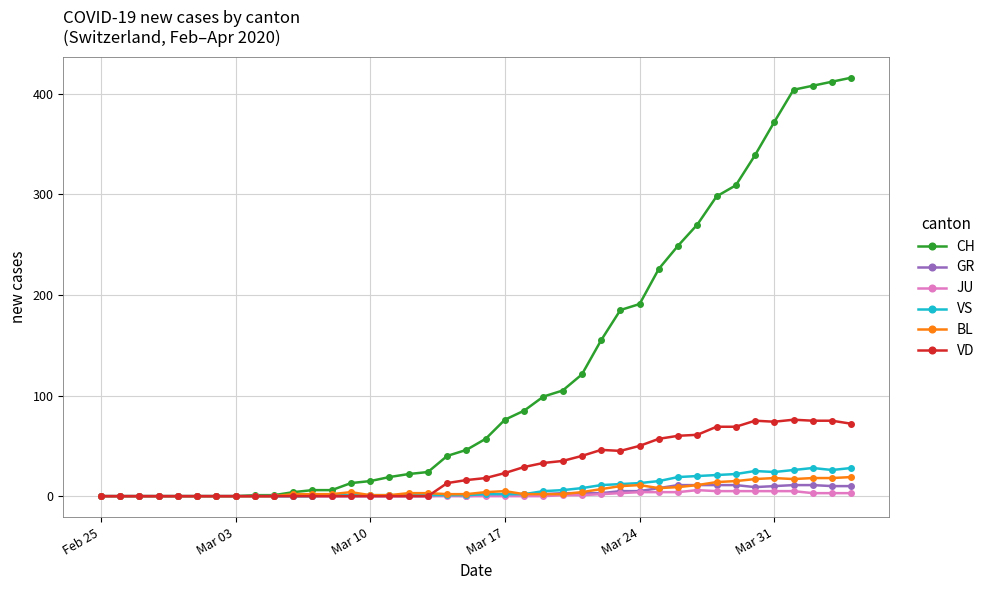

Which series has the largest total across all categories?

CH